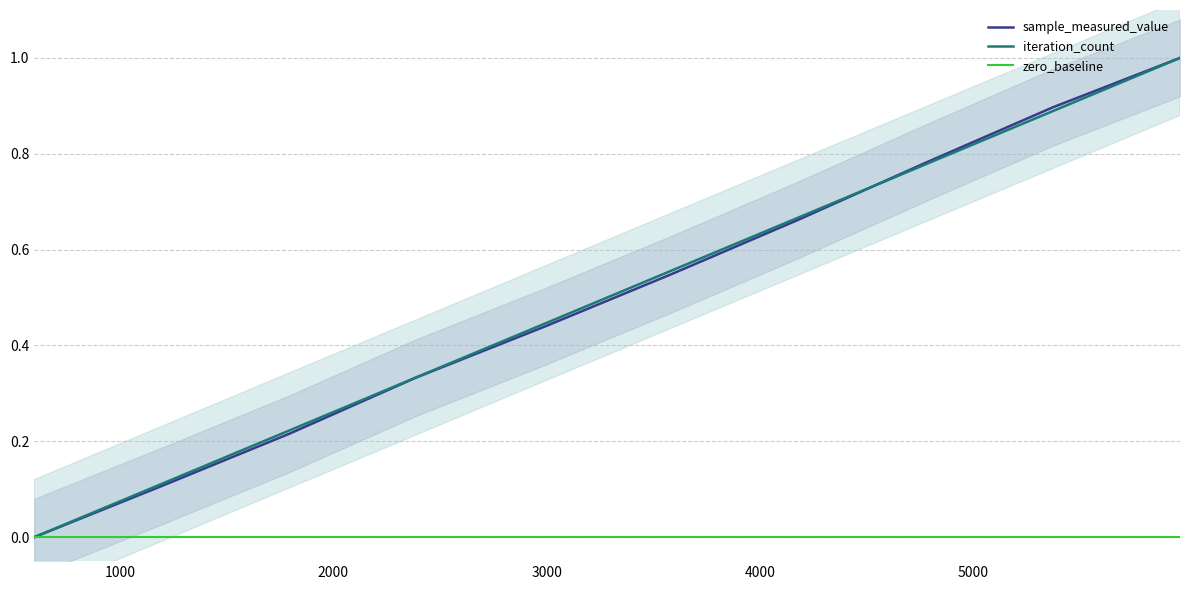

How many lines are shown in the chart?

3